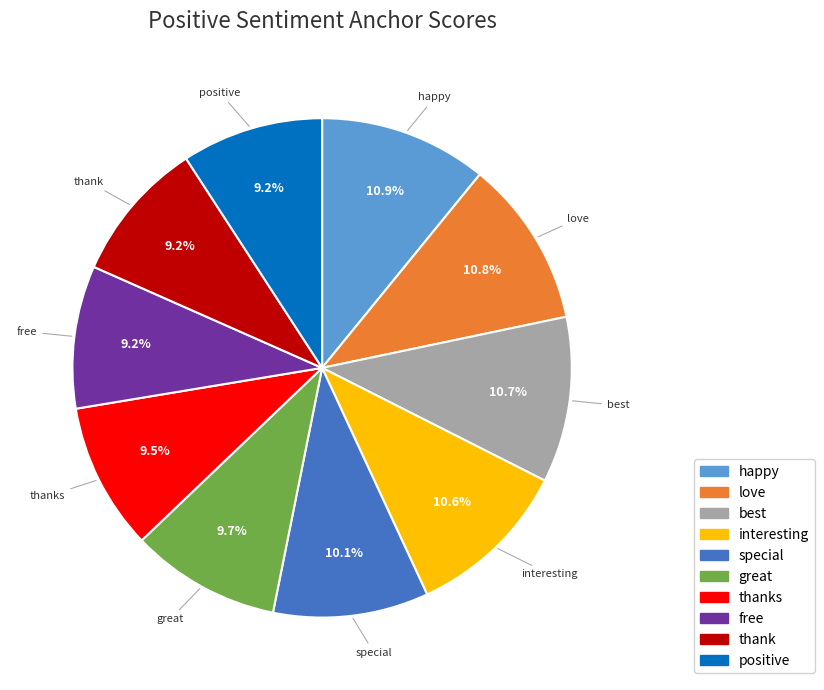

Is there a majority slice in this chart?

No